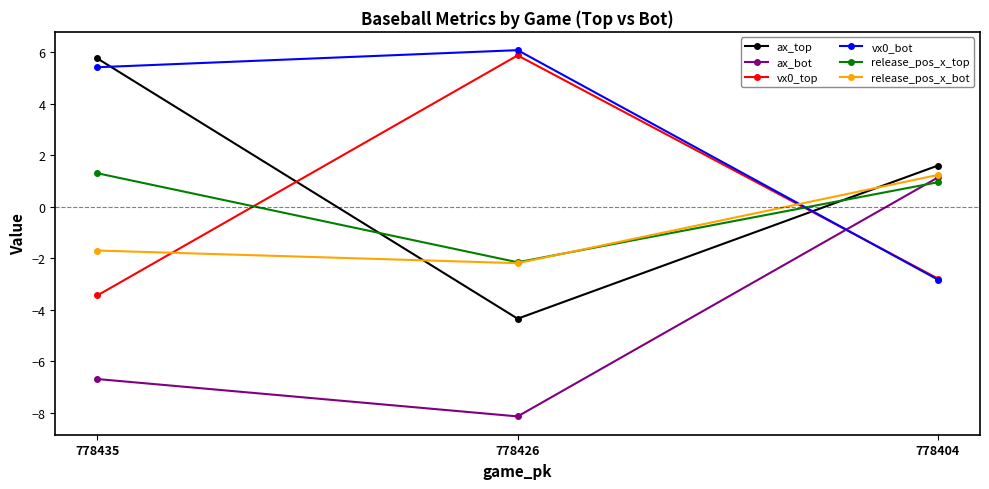

Where is release_pos_x_bot nearest to the value 0?

778404